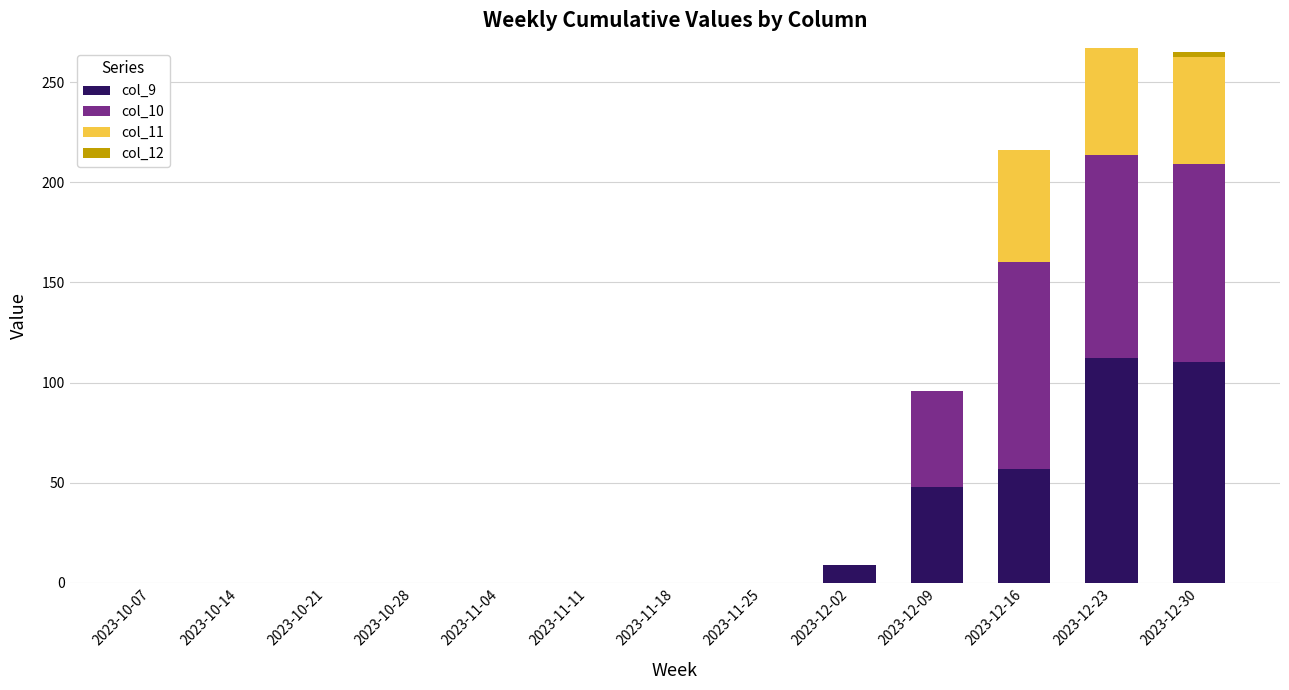

What is the sum of all col_9 values?

335.8